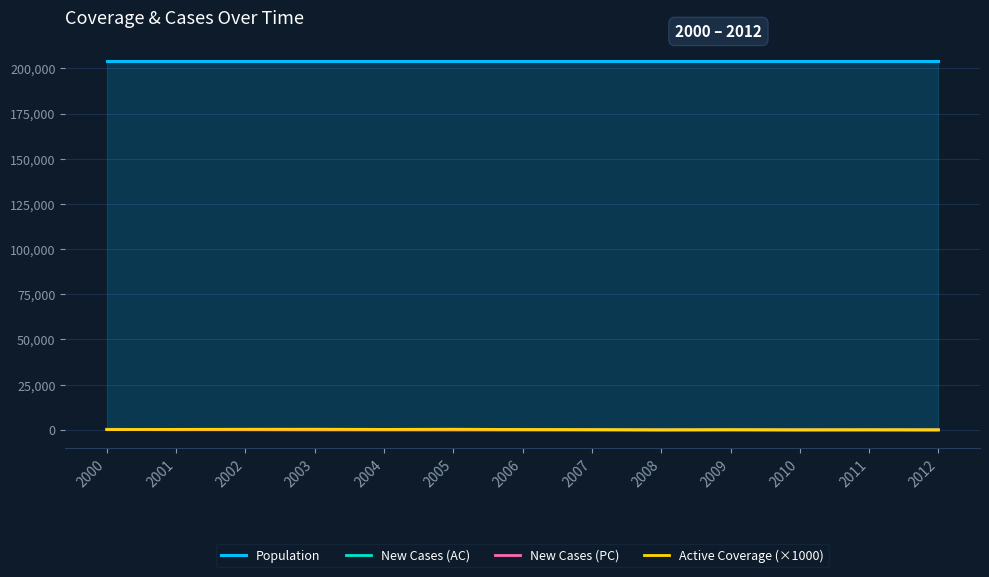

True or false: Population and New Cases (PC) intersect in this chart.

False